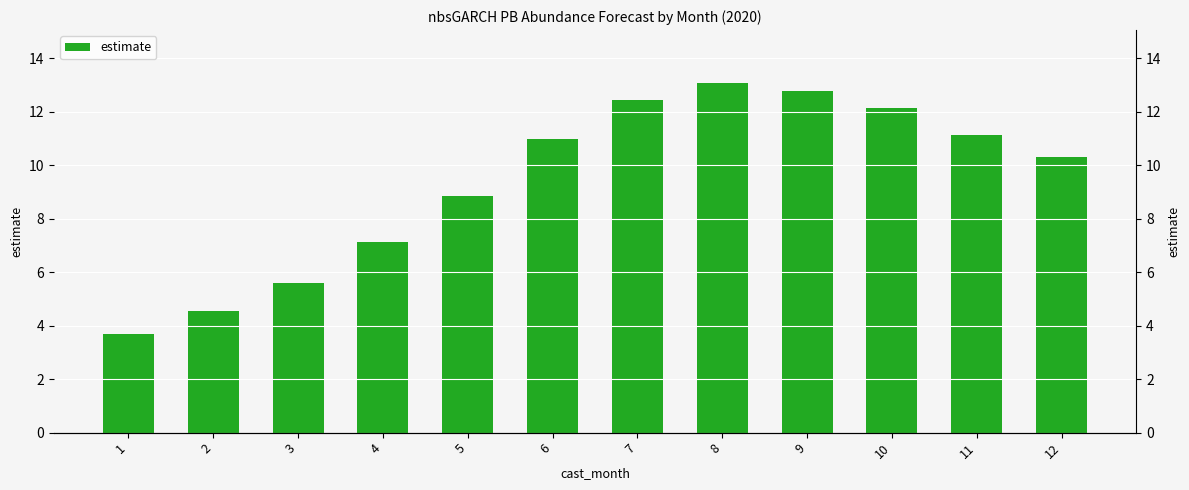

Reading right to left, extract all data points from this chart.

12=10.3	11=11.1	10=12.1	9=12.8	8=13.1	7=12.5	6=11.0	5=8.9	4=7.1	3=5.6	2=4.5	1=3.7